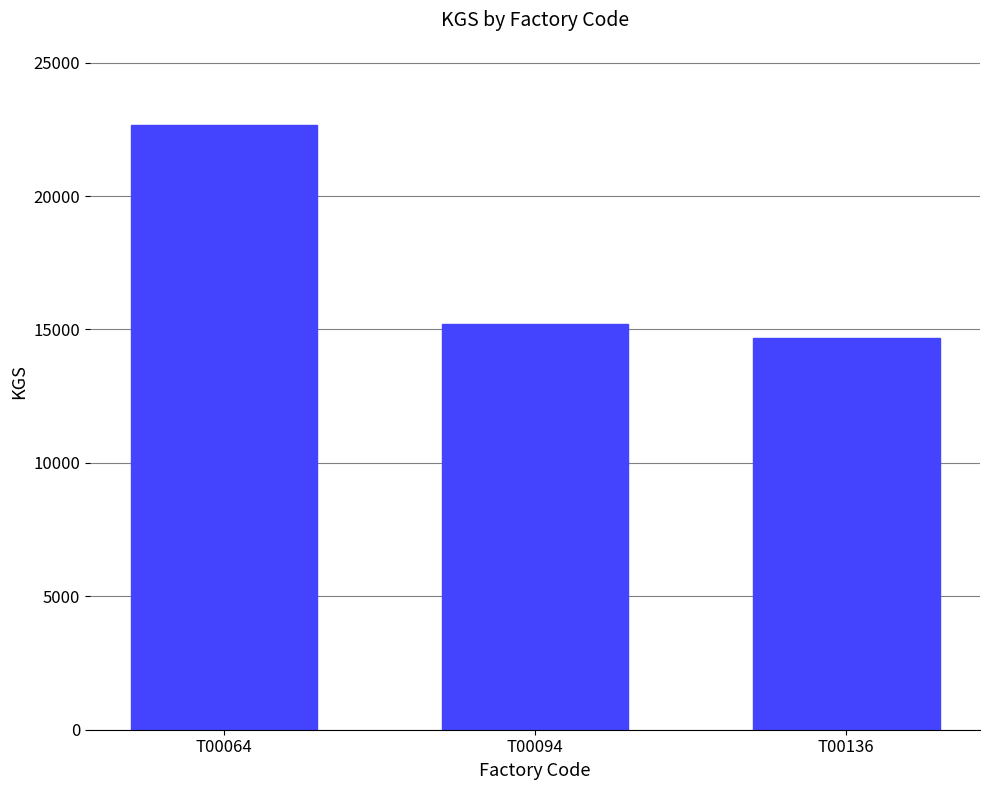

The chart shows a value of 22662 at T00064. True or false?

True